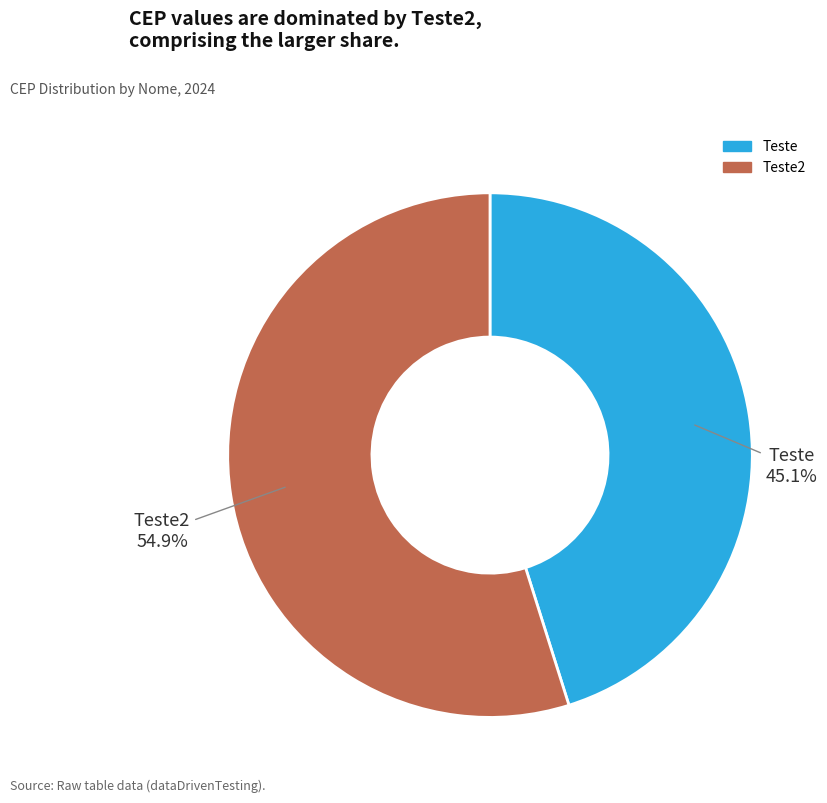

Is there a majority slice in this chart?

Yes